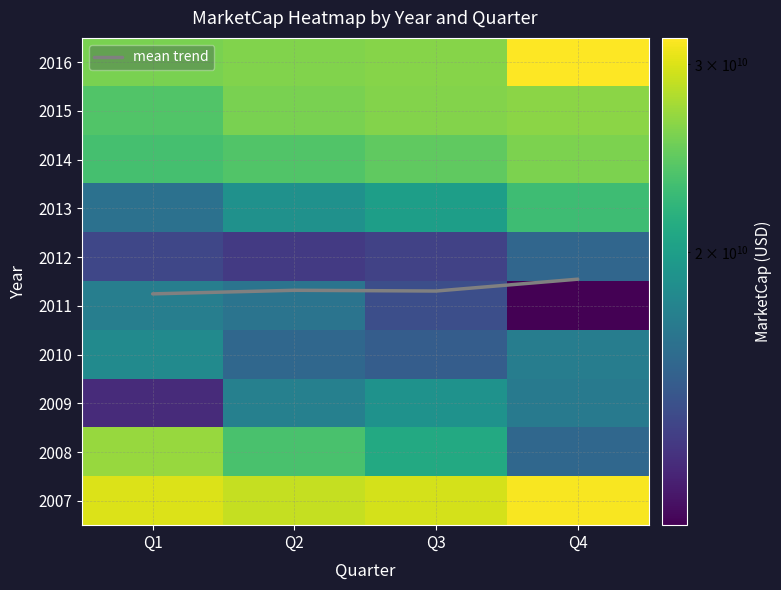

Rank the categories by 2016 value from highest to lowest.

Q4, Q3, Q2, Q1